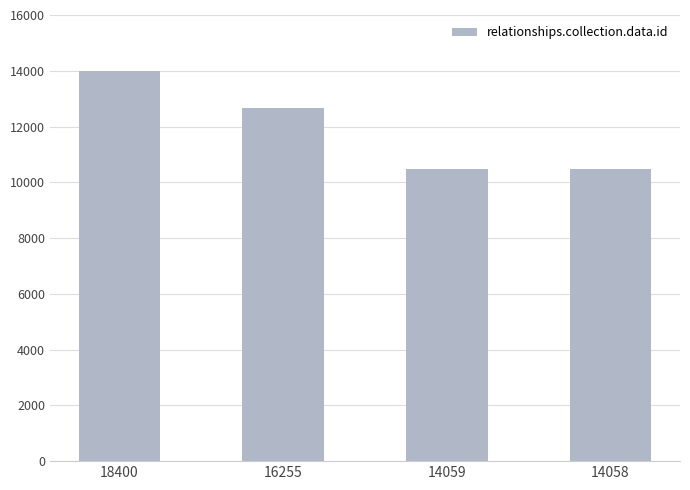

What is the value of the 4th bar from the left?

10474